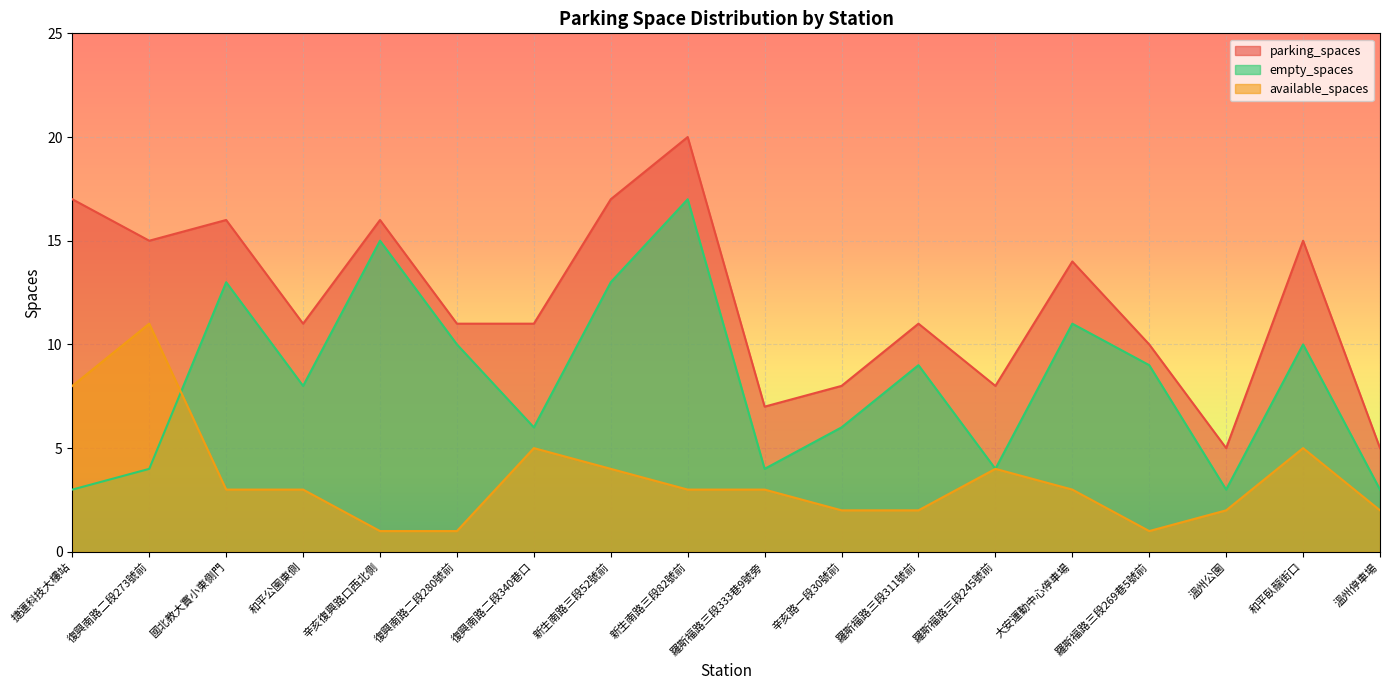

Which series has the largest total across all categories?

parking_spaces